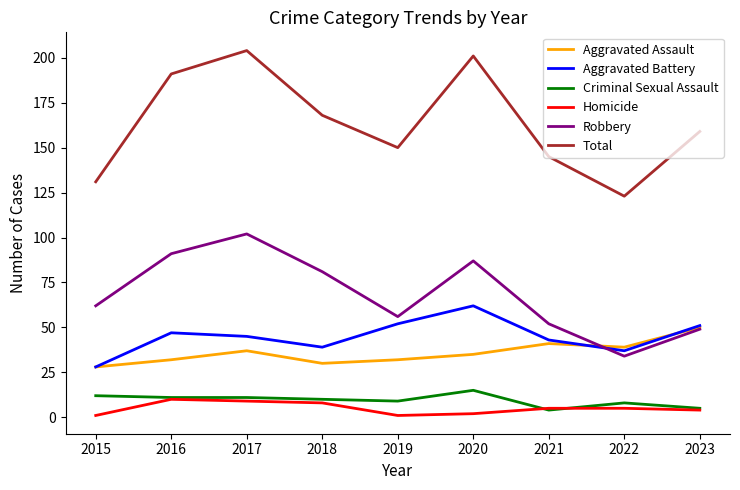

Reading left to right, what are all the values shown in this chart?

Aggravated Assault: 28	32	37	30	32	35	41	39	50
Aggravated Battery: 28	47	45	39	52	62	43	37	51
Criminal Sexual Assault: 12	11	11	10	9	15	4	8	5
Homicide: 1	10	9	8	1	2	5	5	4
Robbery: 62	91	102	81	56	87	52	34	49
Total: 131	191	204	168	150	201	145	123	159